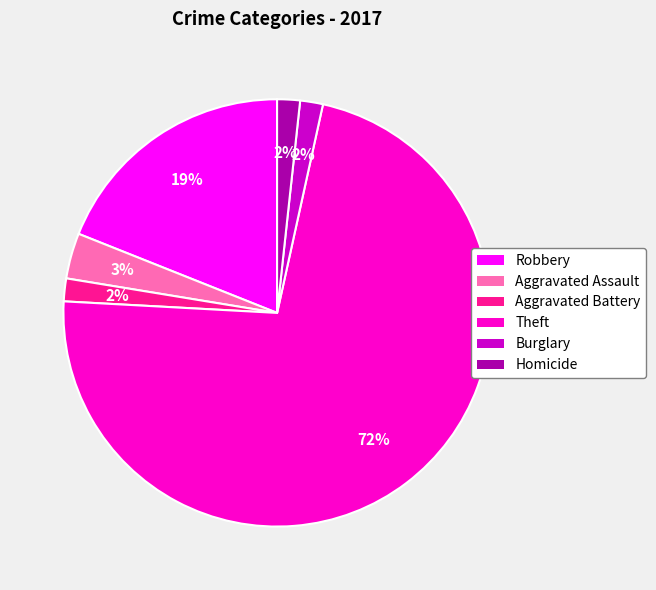

Does Theft represent more than half of the total?

Yes